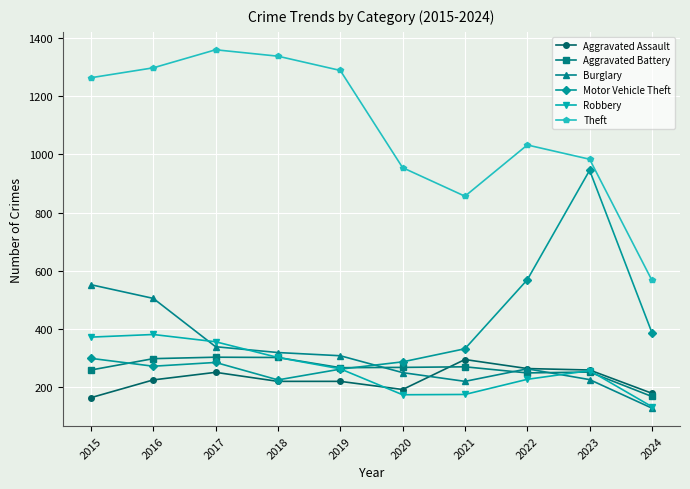

How many categories are shown in the chart?

10